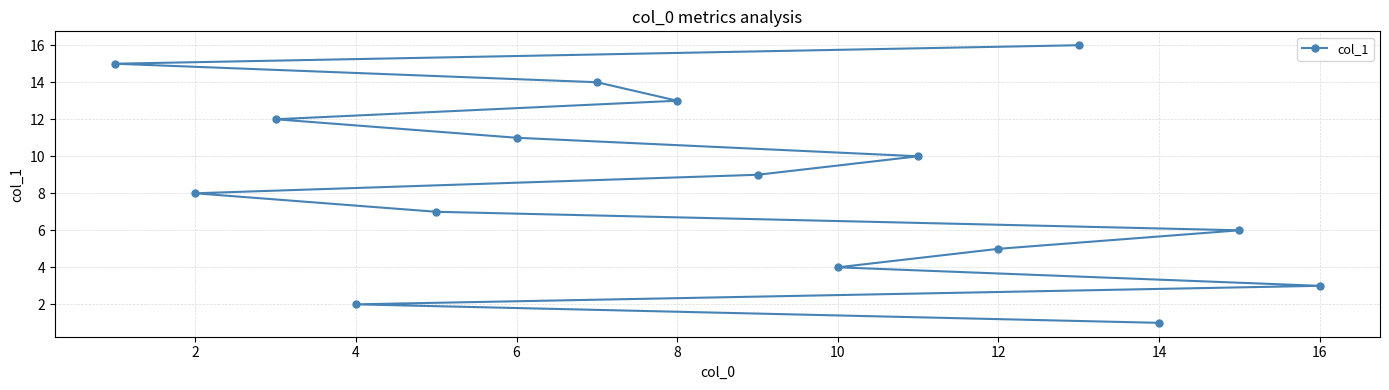

Is it true that the value at 12 is 5?

True